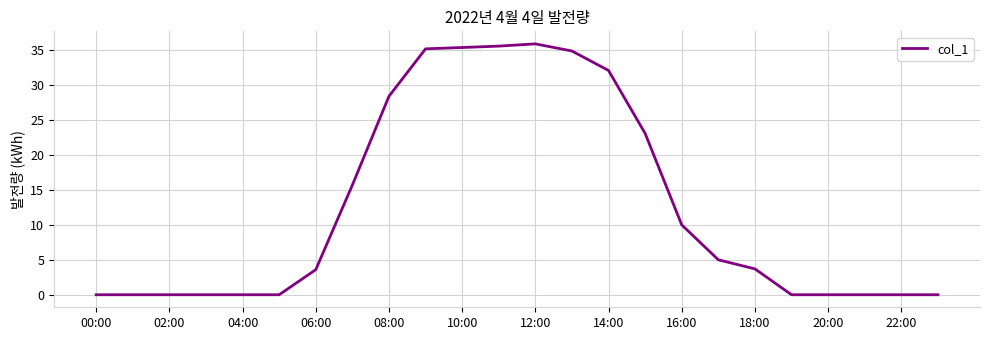

What is the difference between the maximum and minimum values?

35.9